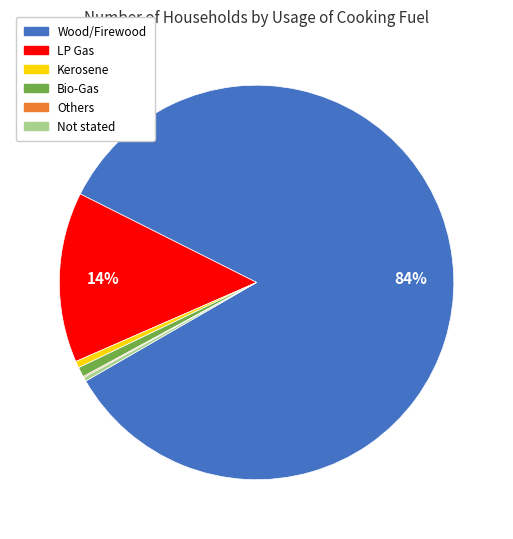

The Bio-Gas slice represents 8% of the pie. True or false?

False